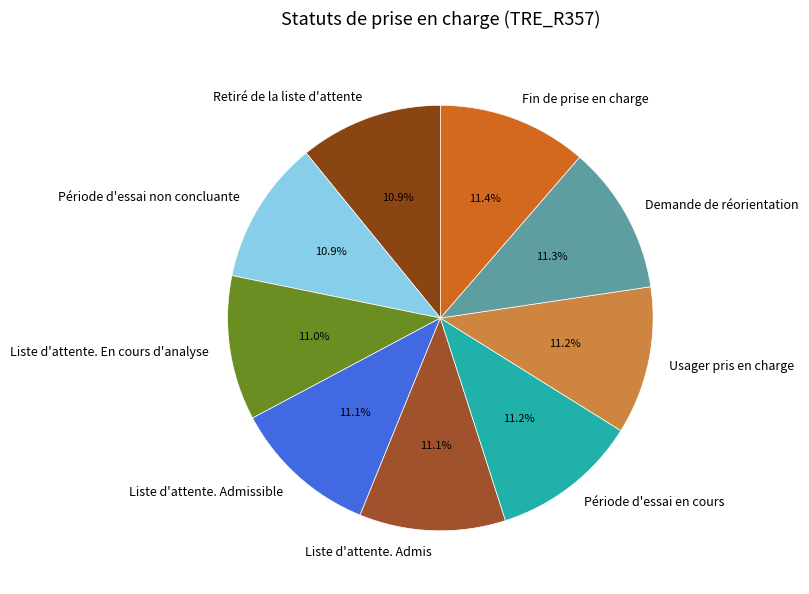

Combined, do Liste d'attente. En cours d'analyse and Fin de prise en charge account for over 50%?

No